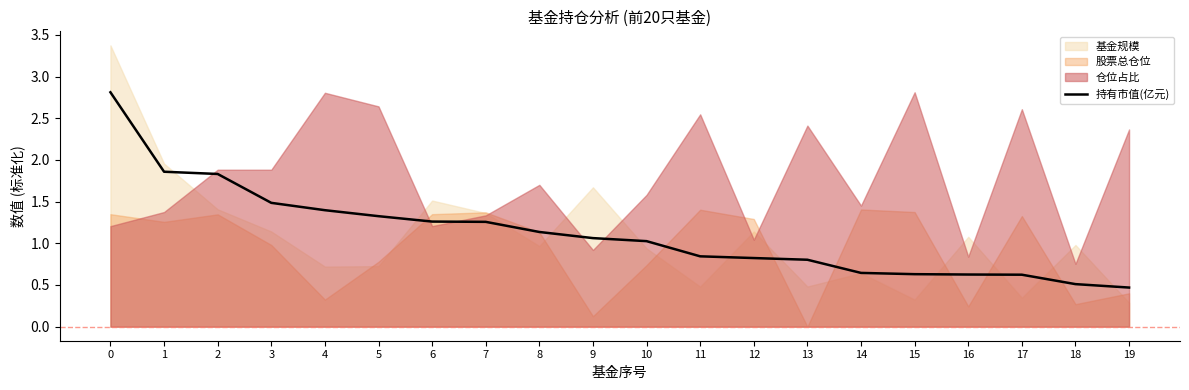

What is the sum of the values at 11 and 4?

2.2